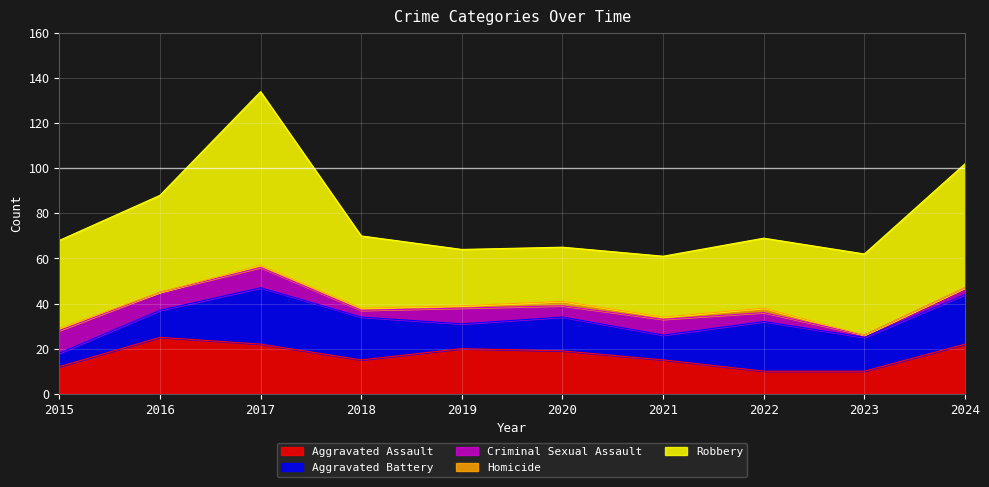

What value does the Robbery series have at 2023?

36